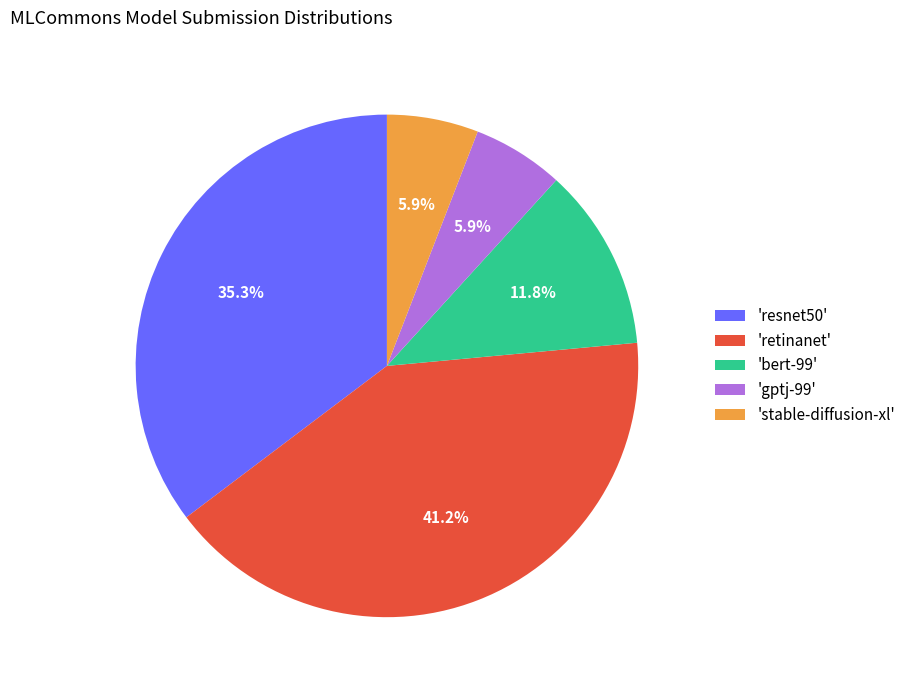

Is there any slice that represents more than half of the pie?

No